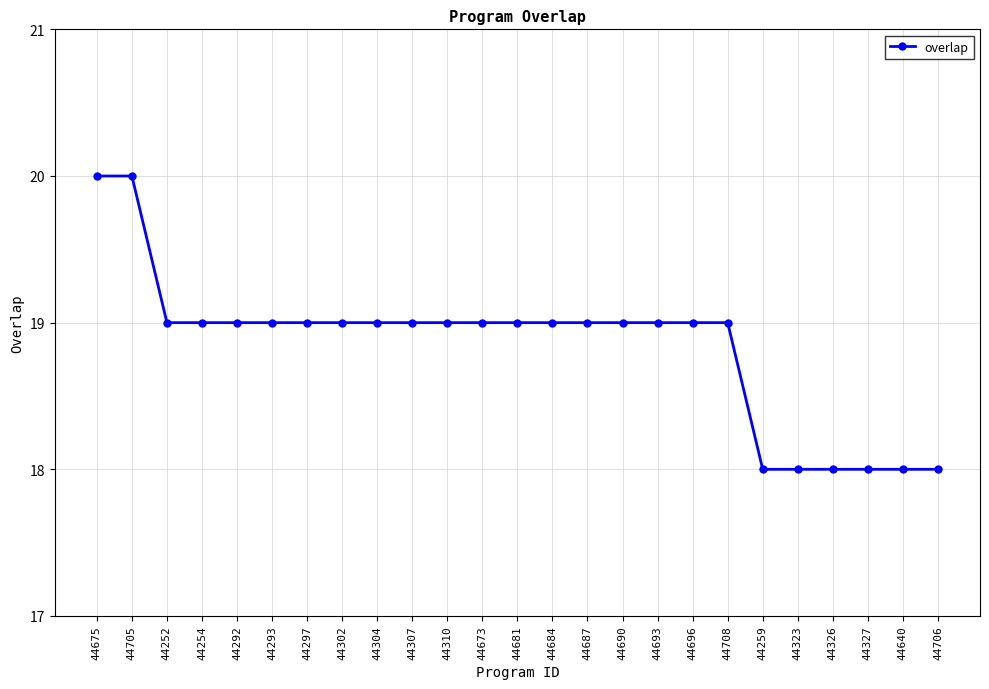

What is the sum of the values at 44706 and 44302?

37